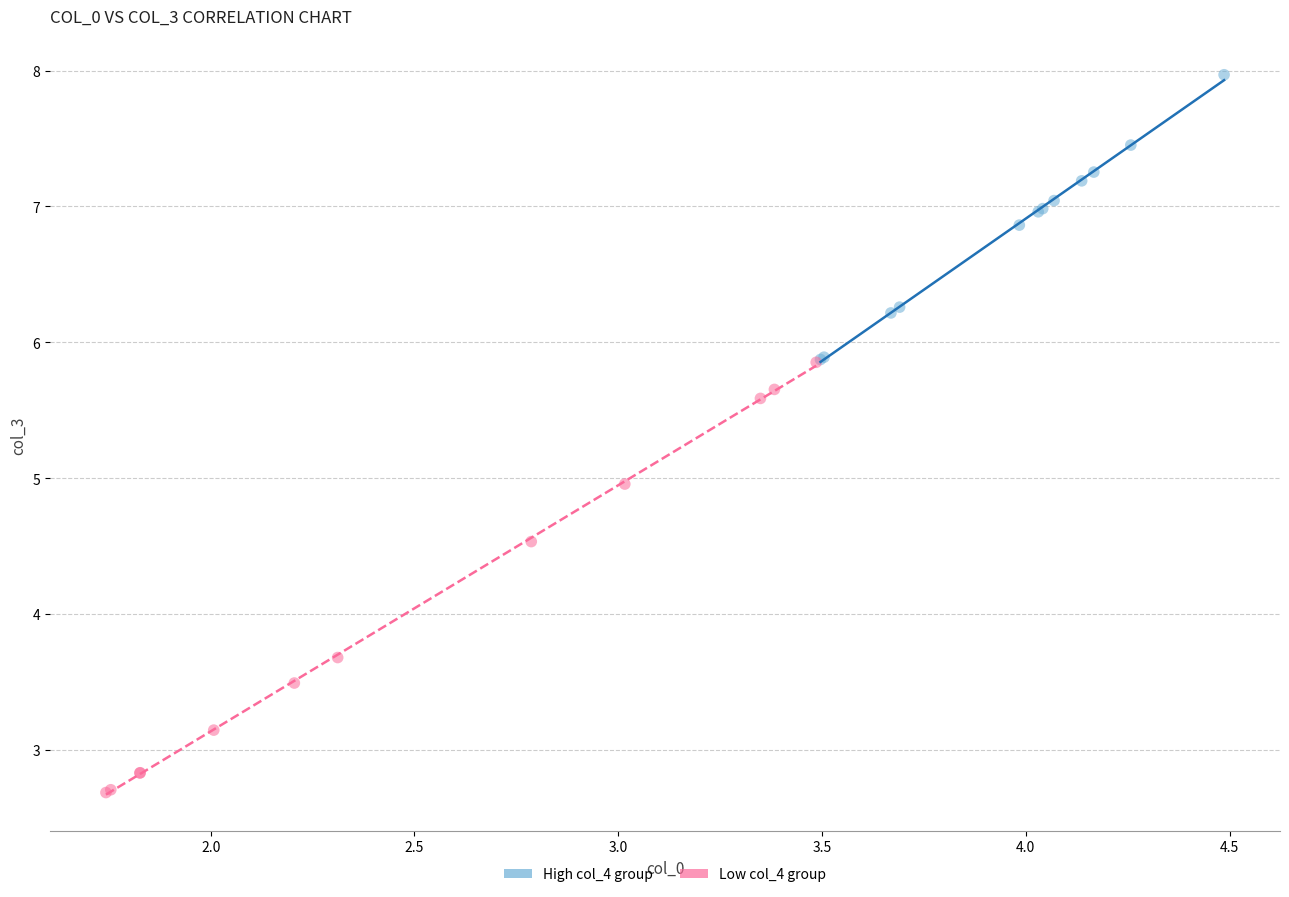

Which series reaches the maximum Y coordinate?

High col_4 group